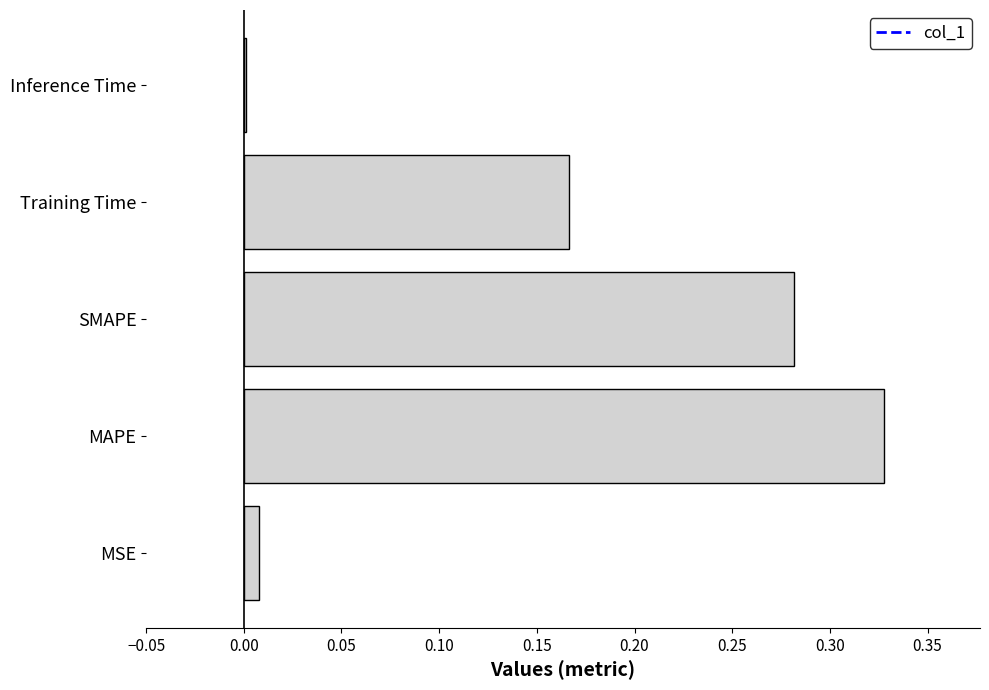

What is the sum of all values?

0.8